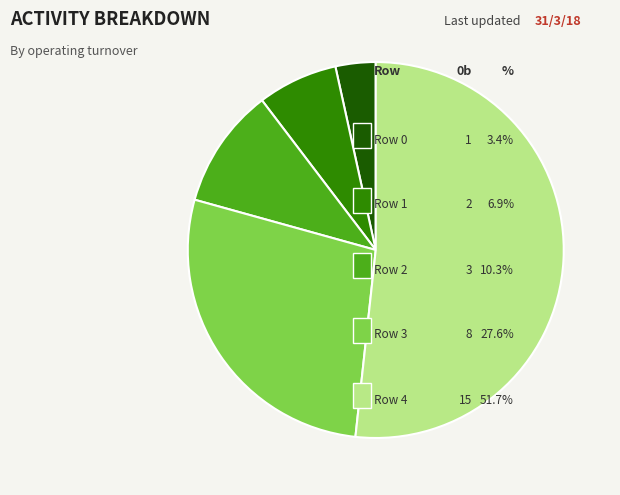

Does any single category account for the majority?

Yes